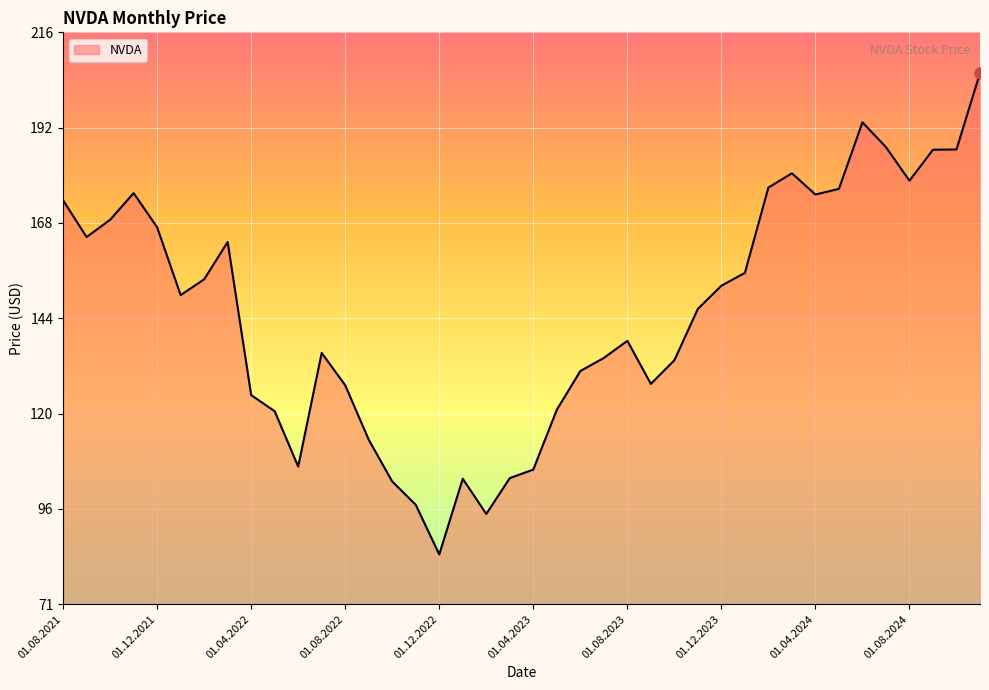

What is the smallest value displayed?

84.0